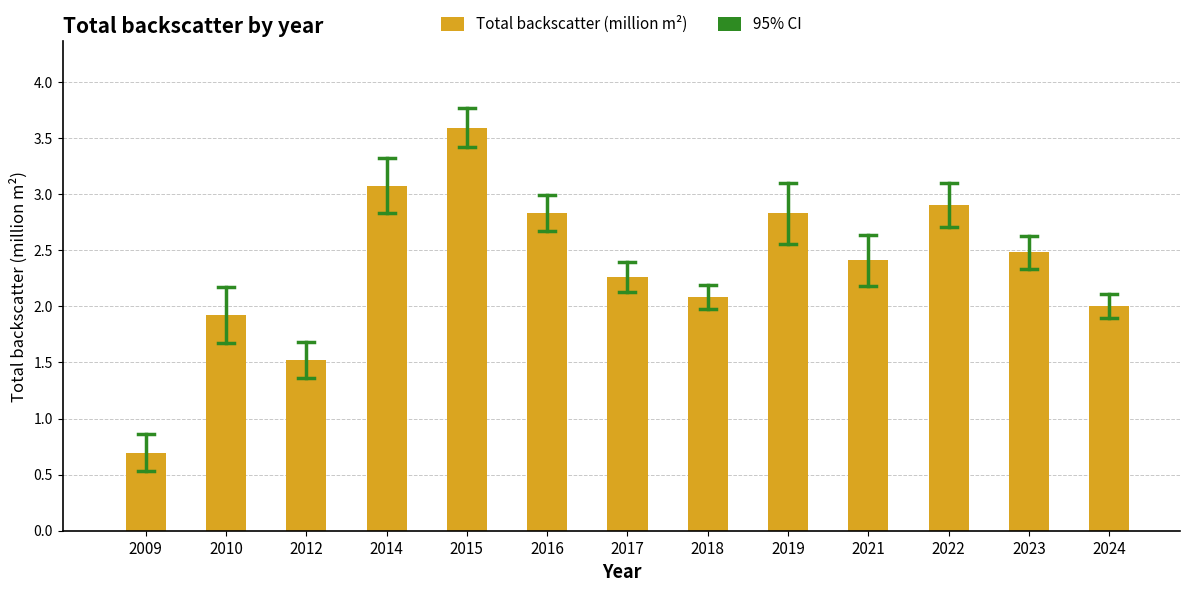

Is it true that the value at 2012 is 0.8?

False